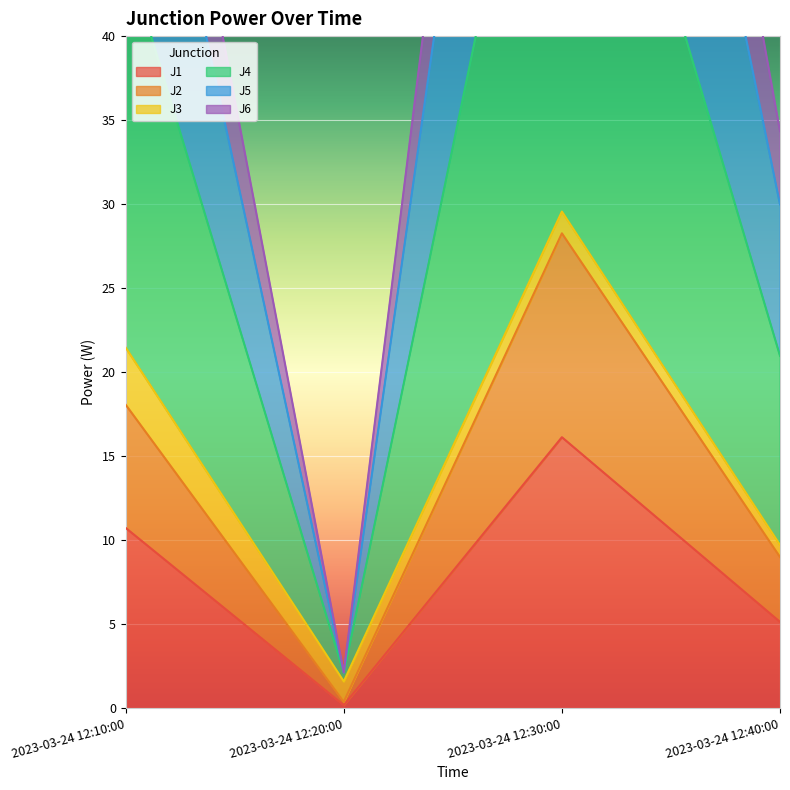

Is it true that J2 equals 0.6 at 2023-03-24 12:20:00?

False